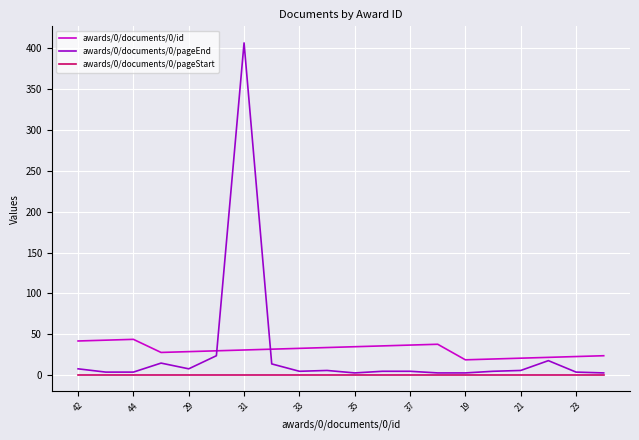

Which series has the widest spread of values?

awards/0/documents/0/pageEnd